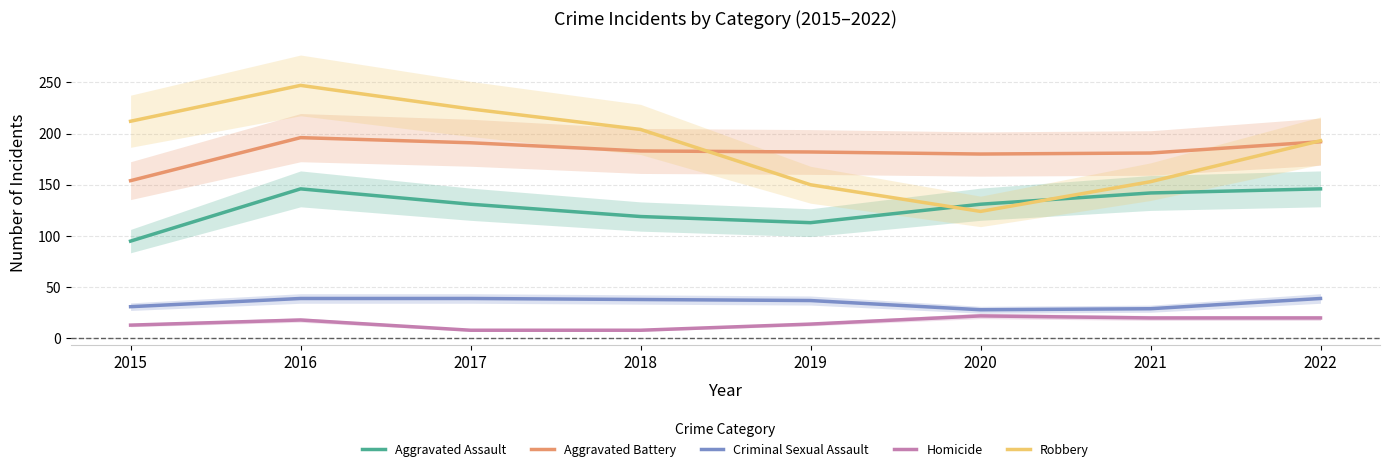

Which series has the widest spread of values?

Robbery